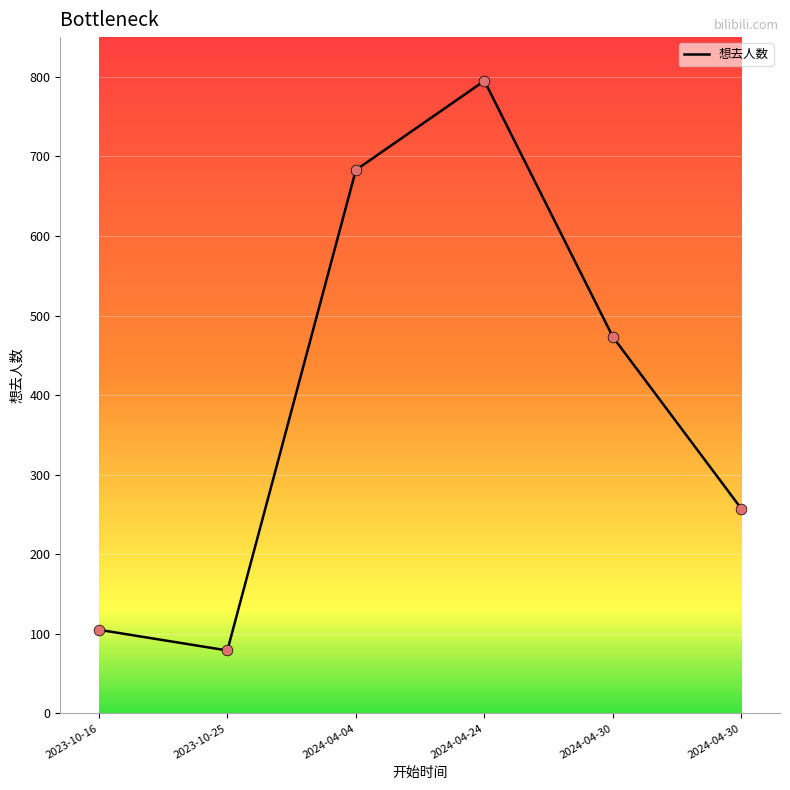

How many lines are shown in the chart?

1